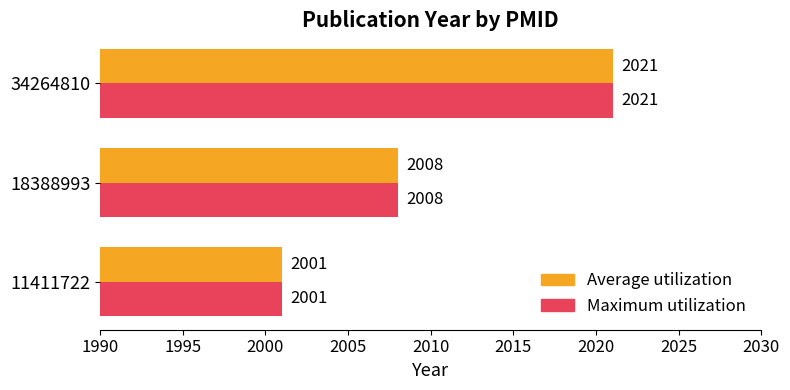

What is the highest value of the Maximum utilization series?

2021